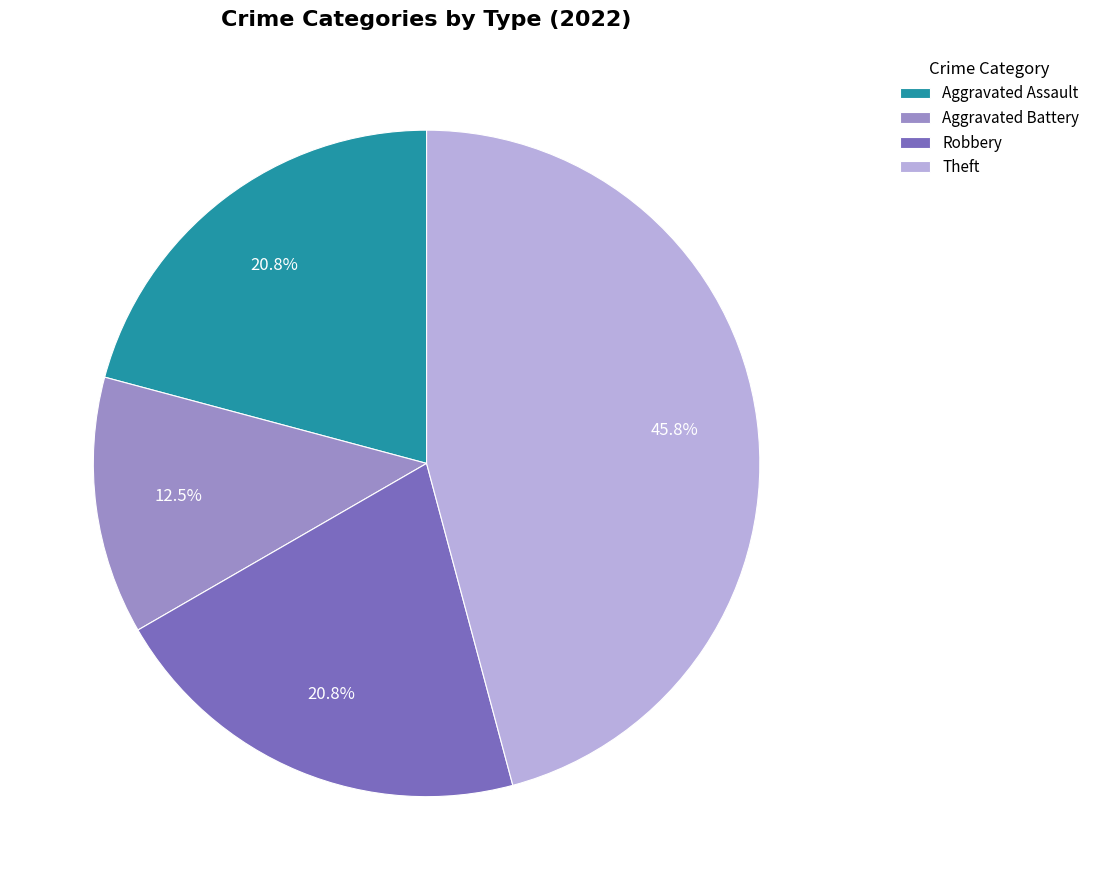

Between Aggravated Battery and Aggravated Assault, which is larger?

Aggravated Assault